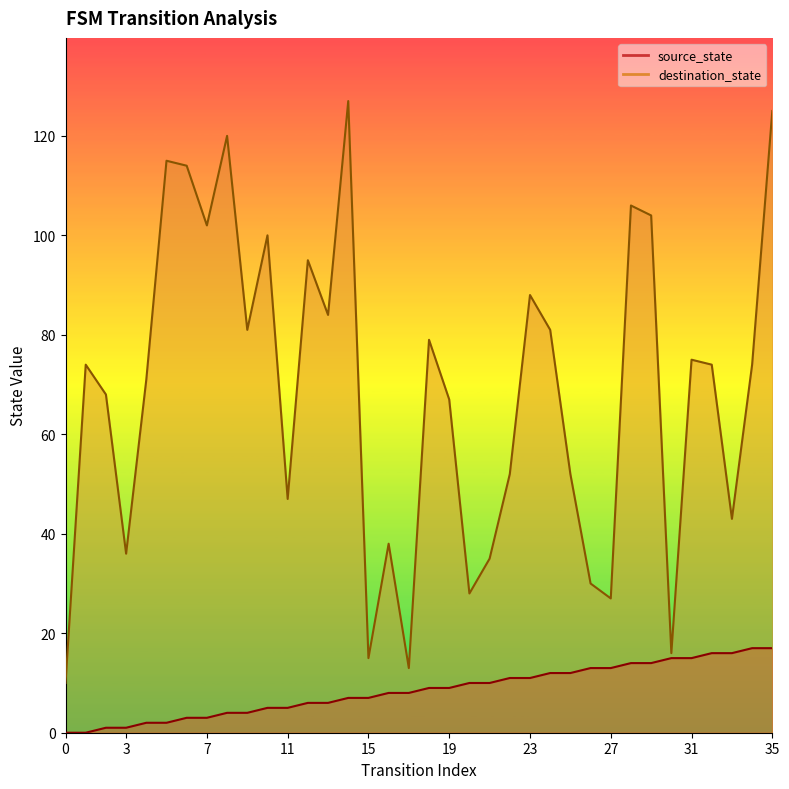

What are all the series names shown in the legend?

source_state, destination_state